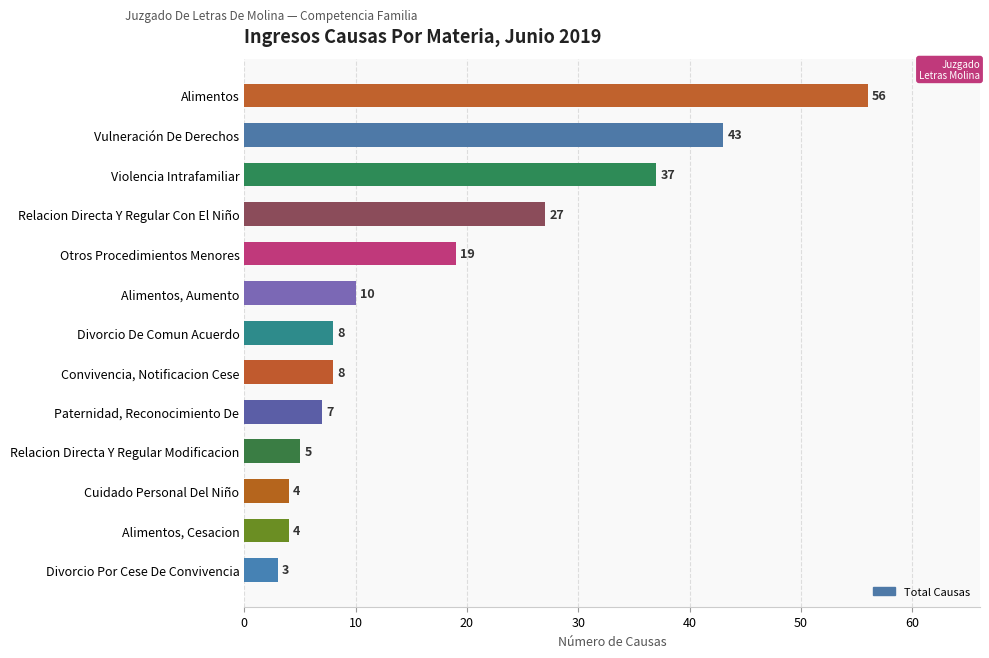

What is the sum of all values?

231